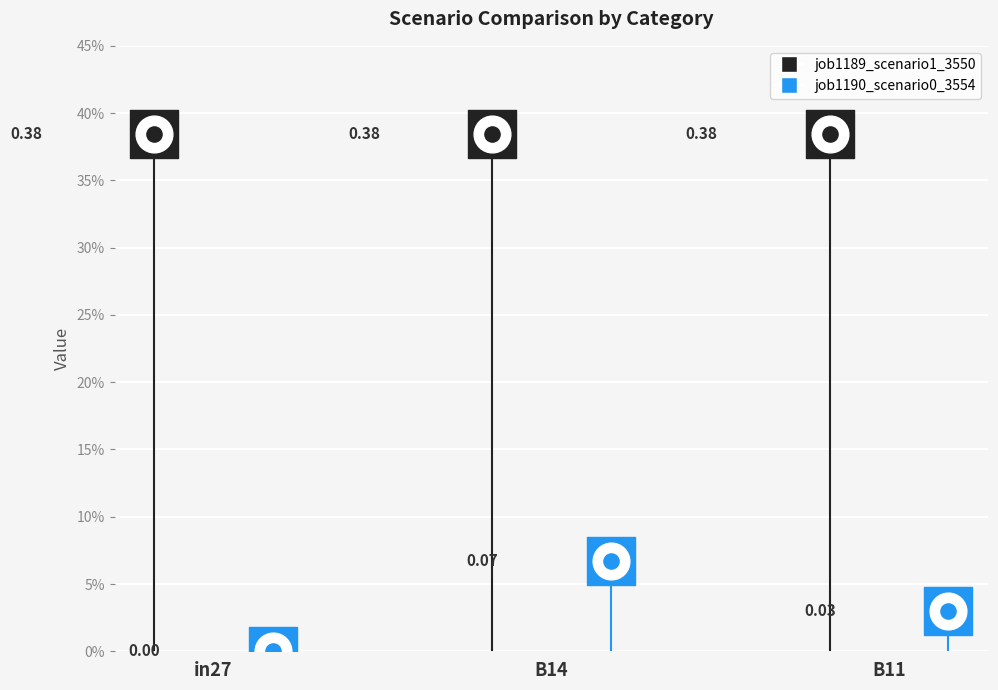

What are all the series names shown in the legend?

job1189_scenario1_3550, job1190_scenario0_3554